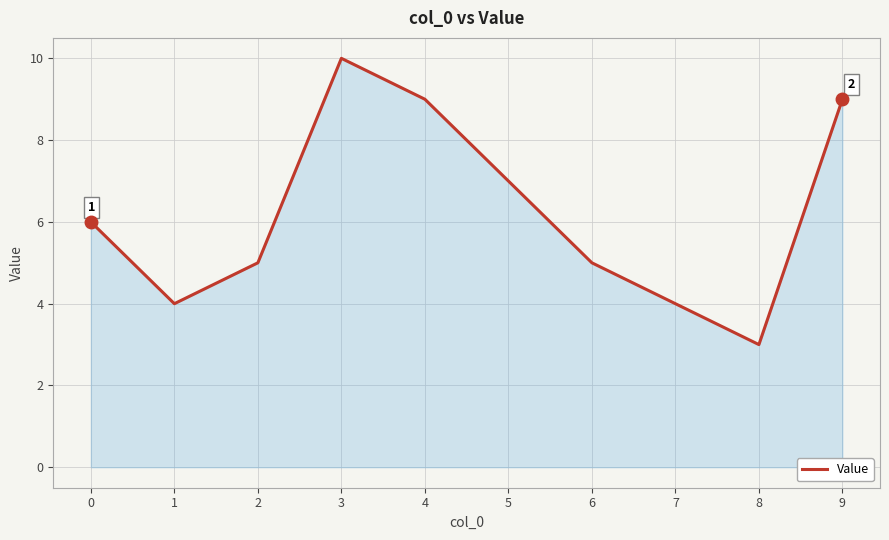

True or false: there are more than 1 points higher than both neighbors.

False